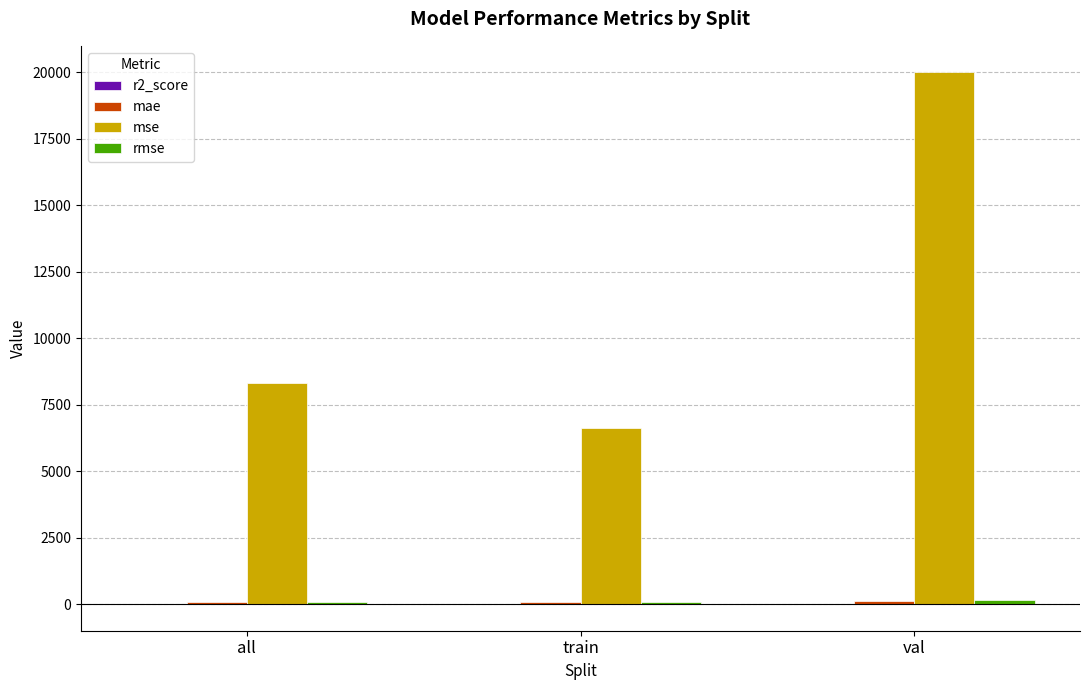

Which series has the largest total across all categories?

mse